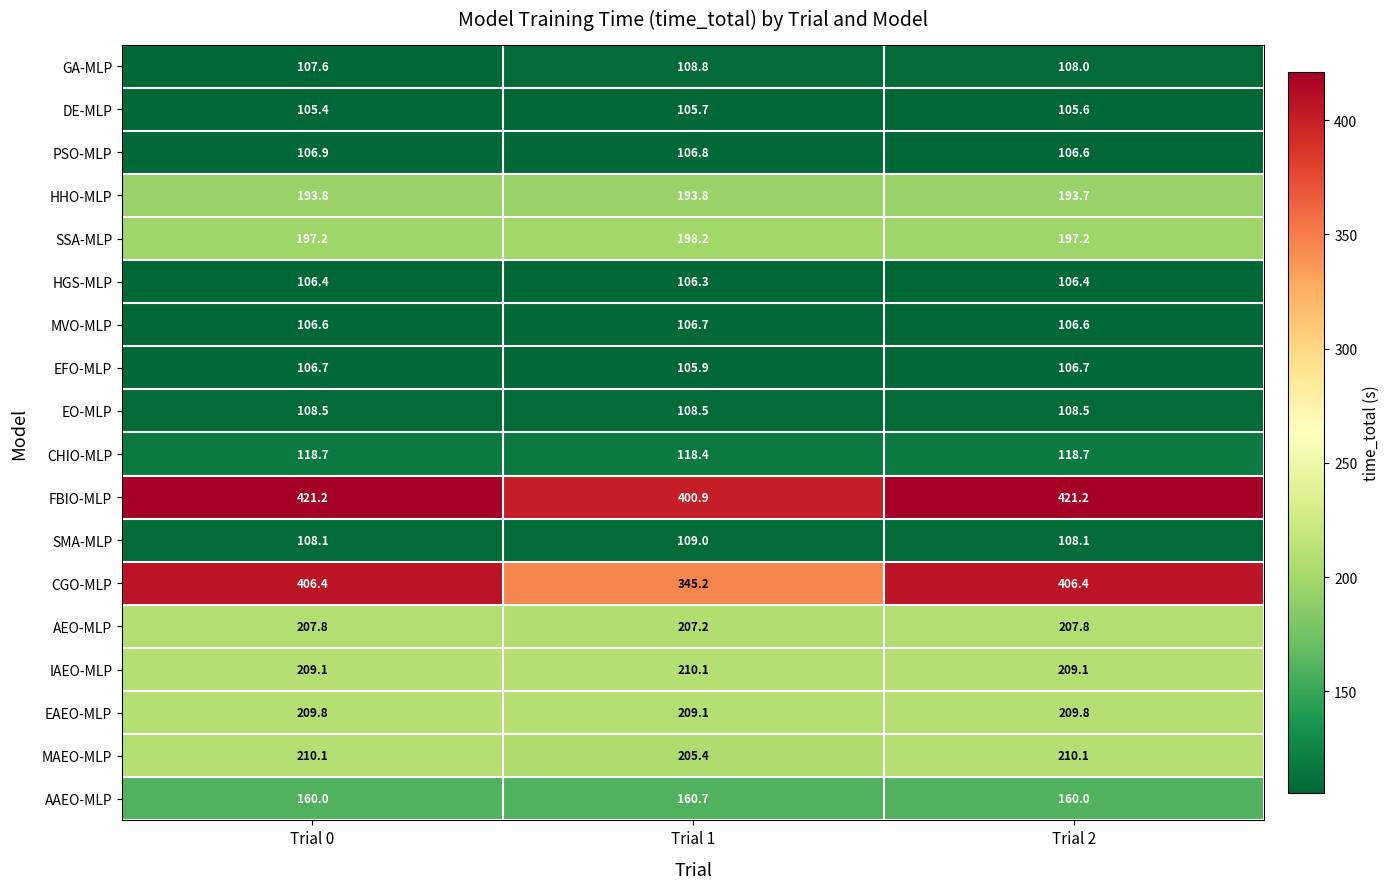

Which series changed the most between Trial 1 and Trial 2?

CGO-MLP